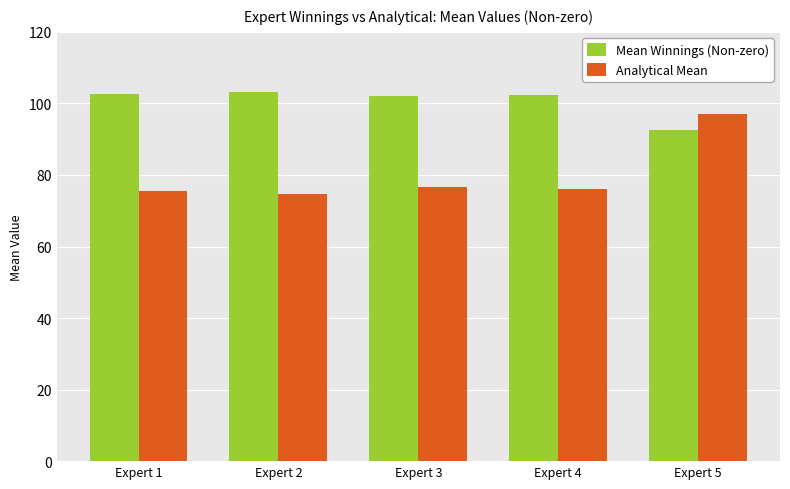

Does the chart contain stacked bars?

No